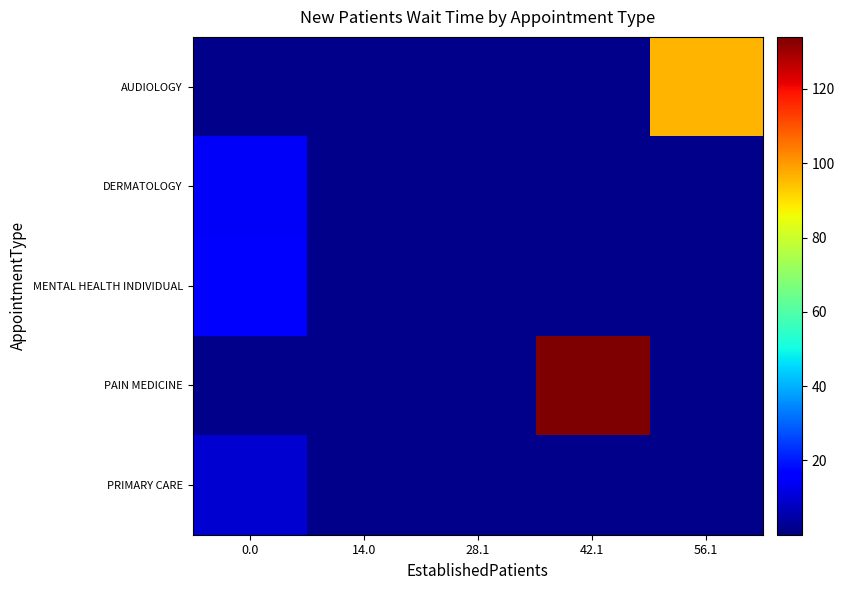

At how many categories does at least one series exceed 27?

2